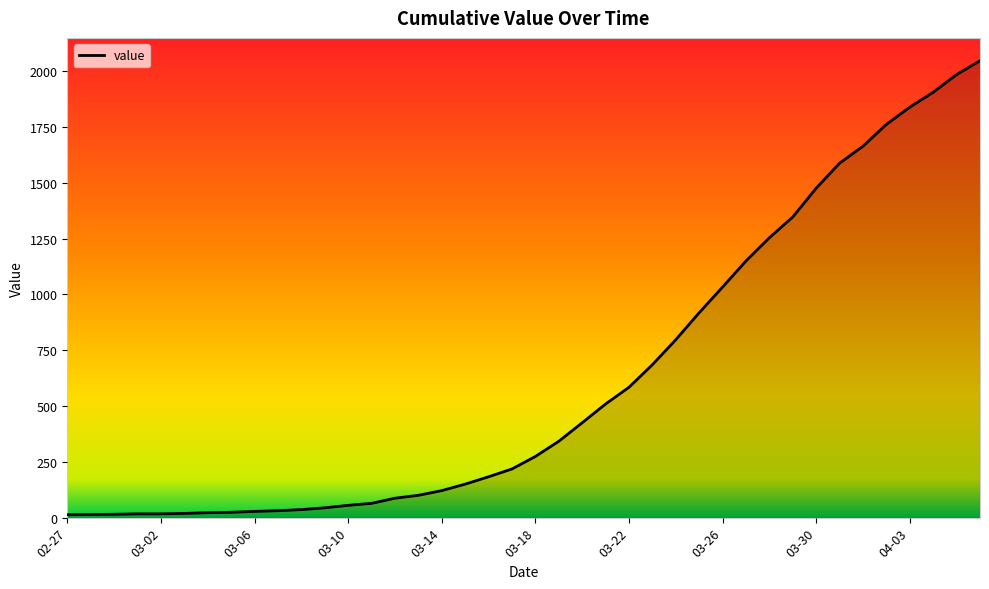

What is the difference between the maximum and minimum values?

2034